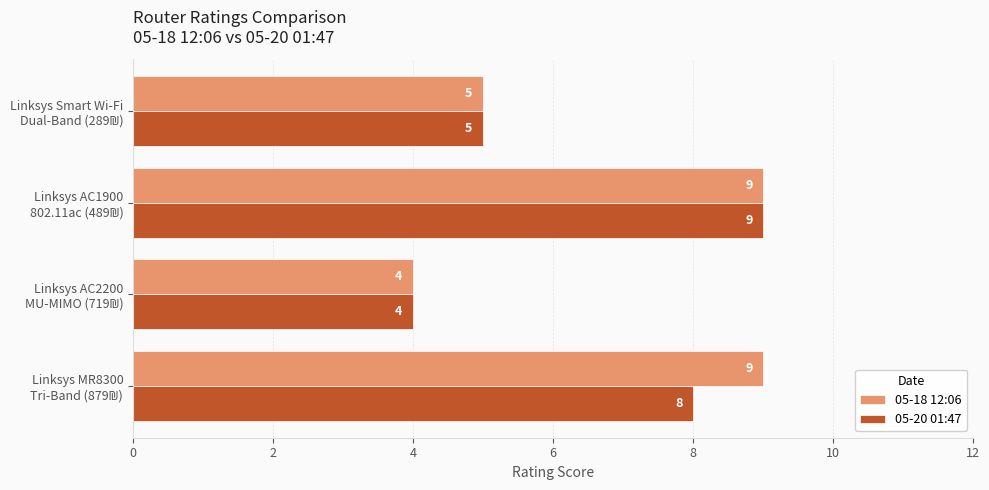

What is the sum of all 05-20 01:47 values?

26